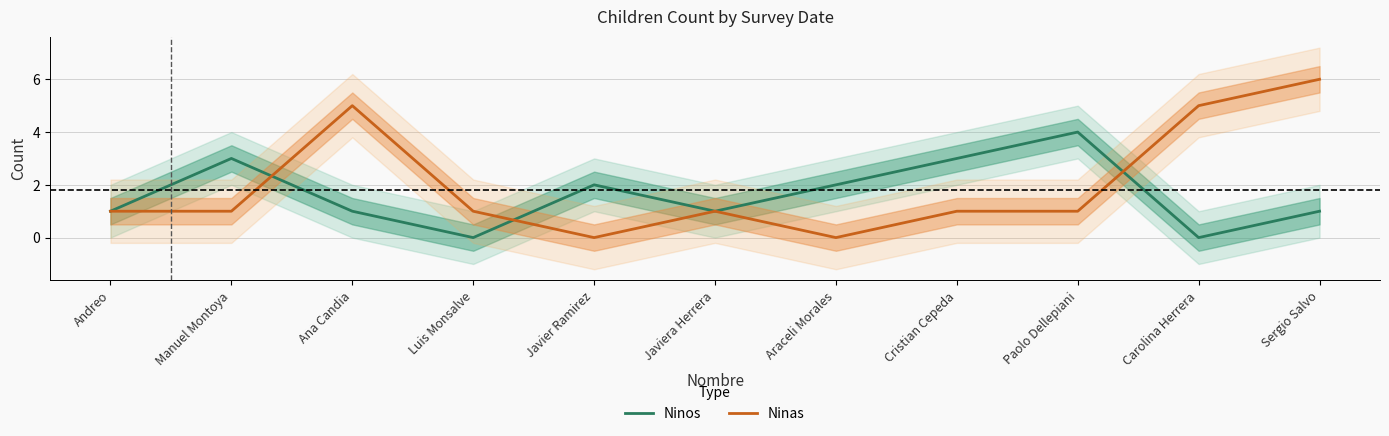

Between Cristian Cepeda and Carolina Herrera, which is larger?

Cristian Cepeda